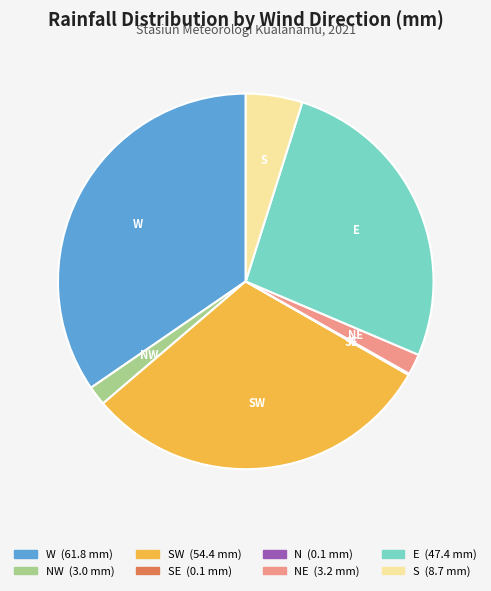

Is there a majority slice in this chart?

No